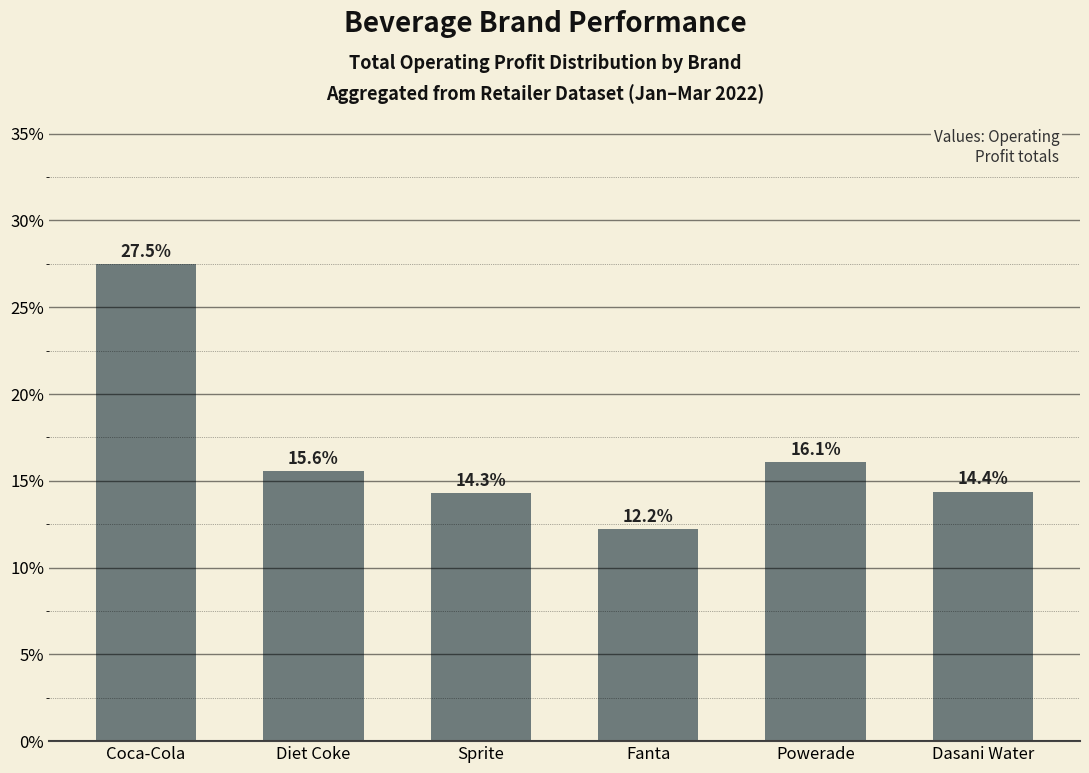

What is the label of the 4th bar from the right?

Sprite